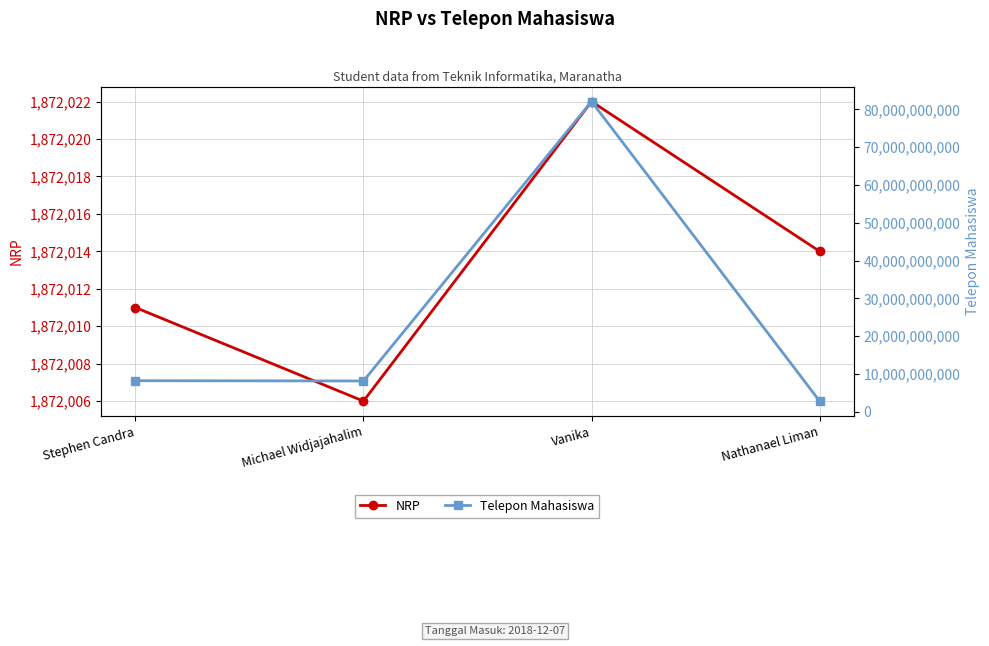

Where is NRP nearest to the value 1872014?

Nathanael Liman